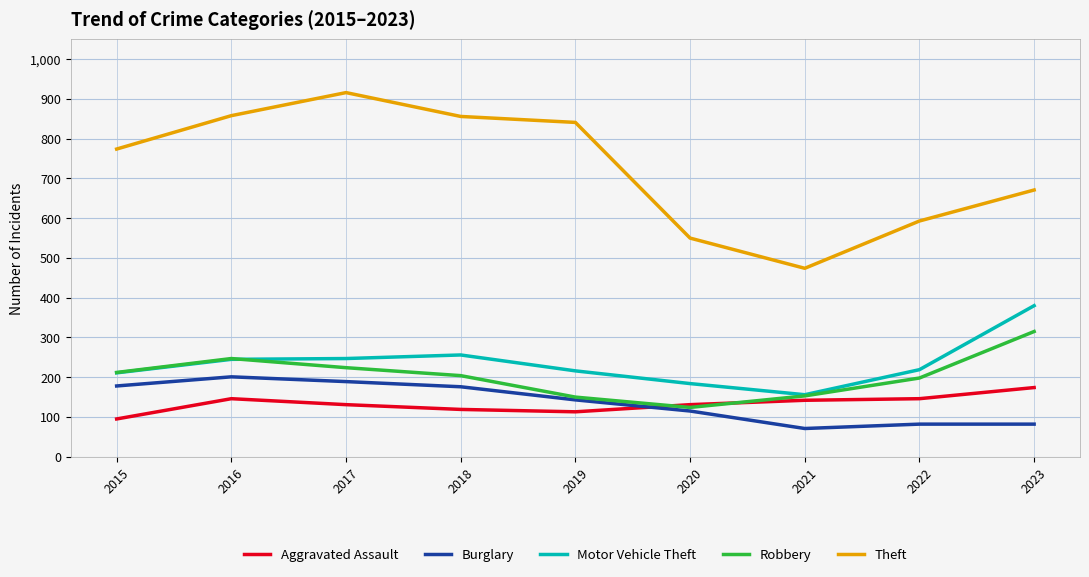

Is it true that Robbery equals 124 at 2020?

True